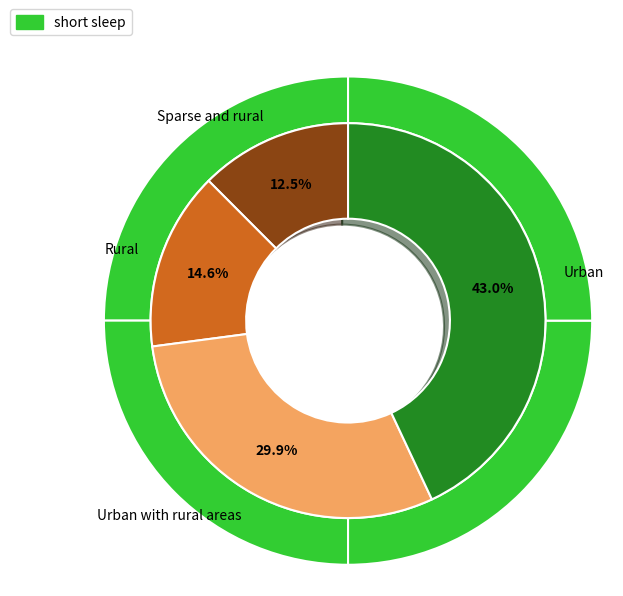

Is it true that Urban is 10% of the pie?

False